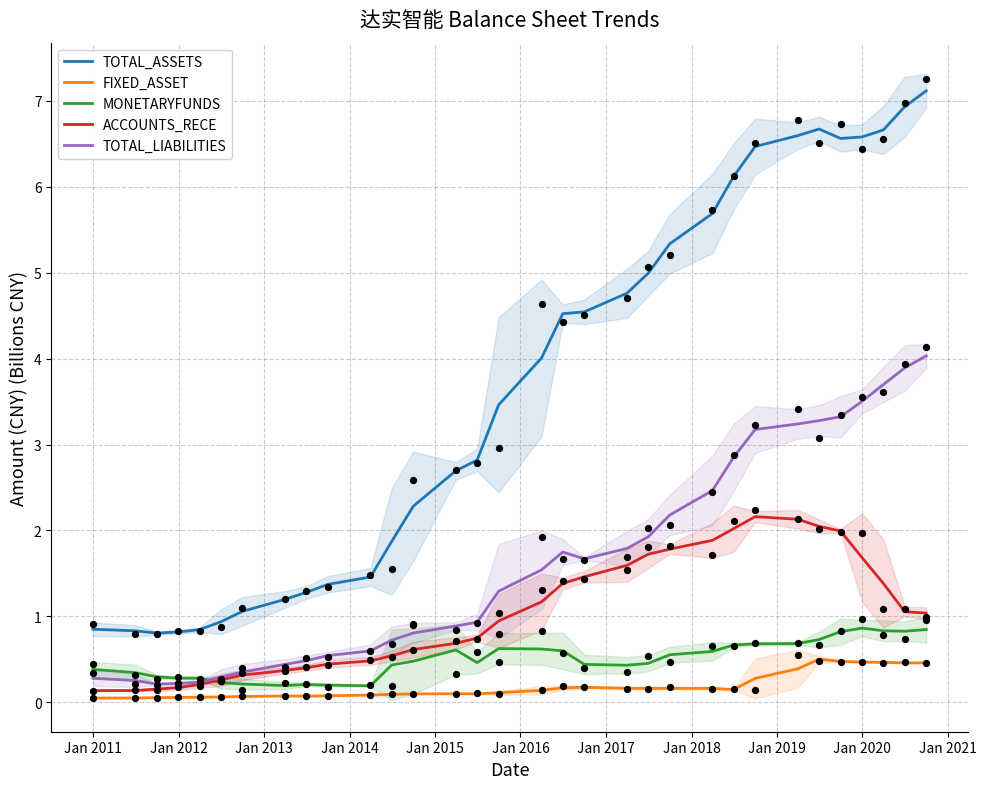

Which series has the largest total across all categories?

TOTAL_ASSETS